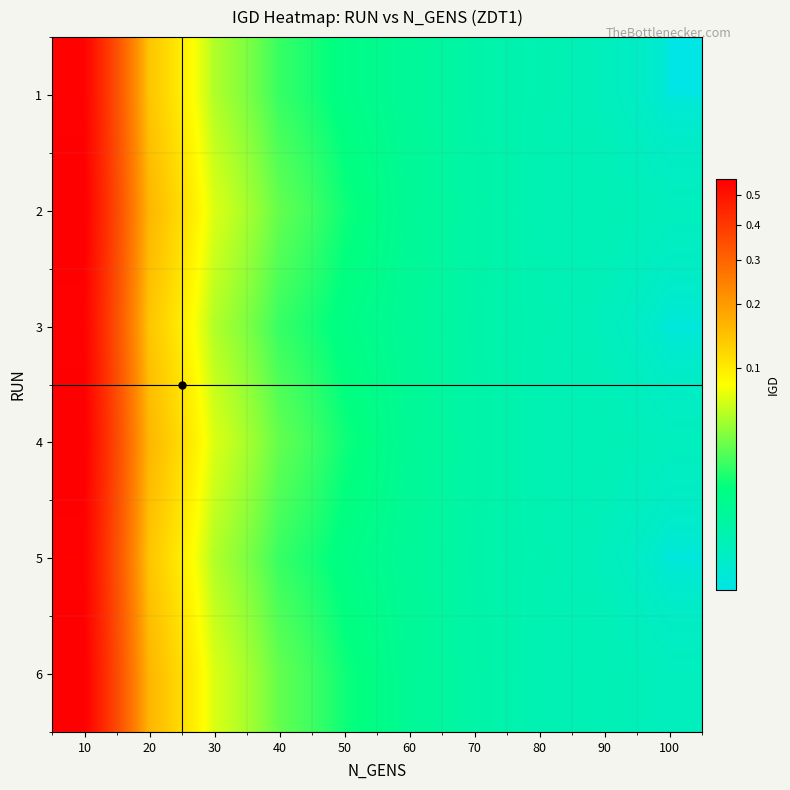

Reading left to right, what are all the values shown in this chart?

1: 10=0.5	20=0.1	30=0.1	40=0.0	50=0.0	60=0.0	70=0.0	80=0.0	90=0.0	100=0.0
2: 10=0.6	20=0.2	30=0.1	40=0.0	50=0.0	60=0.0	70=0.0	80=0.0	90=0.0	100=0.0
3: 10=0.5	20=0.1	30=0.1	40=0.0	50=0.0	60=0.0	70=0.0	80=0.0	90=0.0	100=0.0
4: 10=0.6	20=0.2	30=0.1	40=0.0	50=0.0	60=0.0	70=0.0	80=0.0	90=0.0	100=0.0
5: 10=0.5	20=0.1	30=0.1	40=0.0	50=0.0	60=0.0	70=0.0	80=0.0	90=0.0	100=0.0
6: 10=0.6	20=0.2	30=0.1	40=0.0	50=0.0	60=0.0	70=0.0	80=0.0	90=0.0	100=0.0